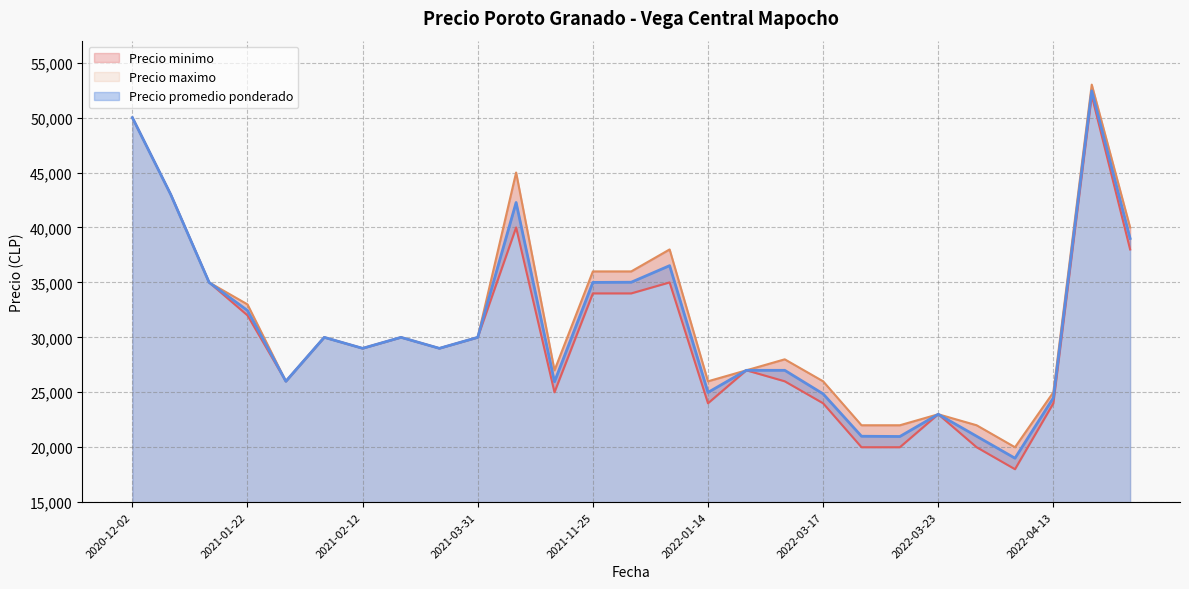

At how many categories does at least one series exceed 24405?

22